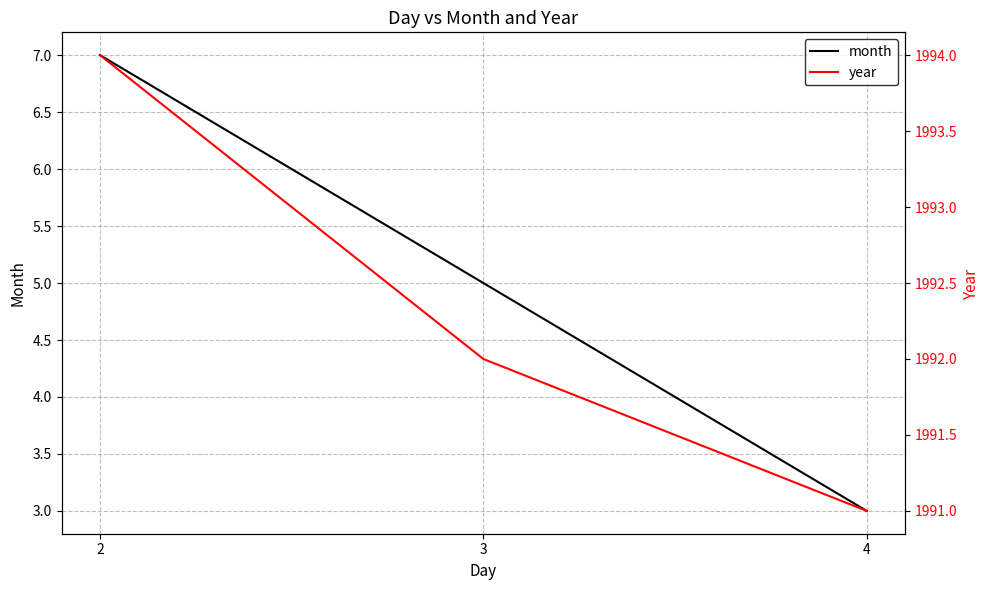

Is this an area chart (filled region under the line)?

No